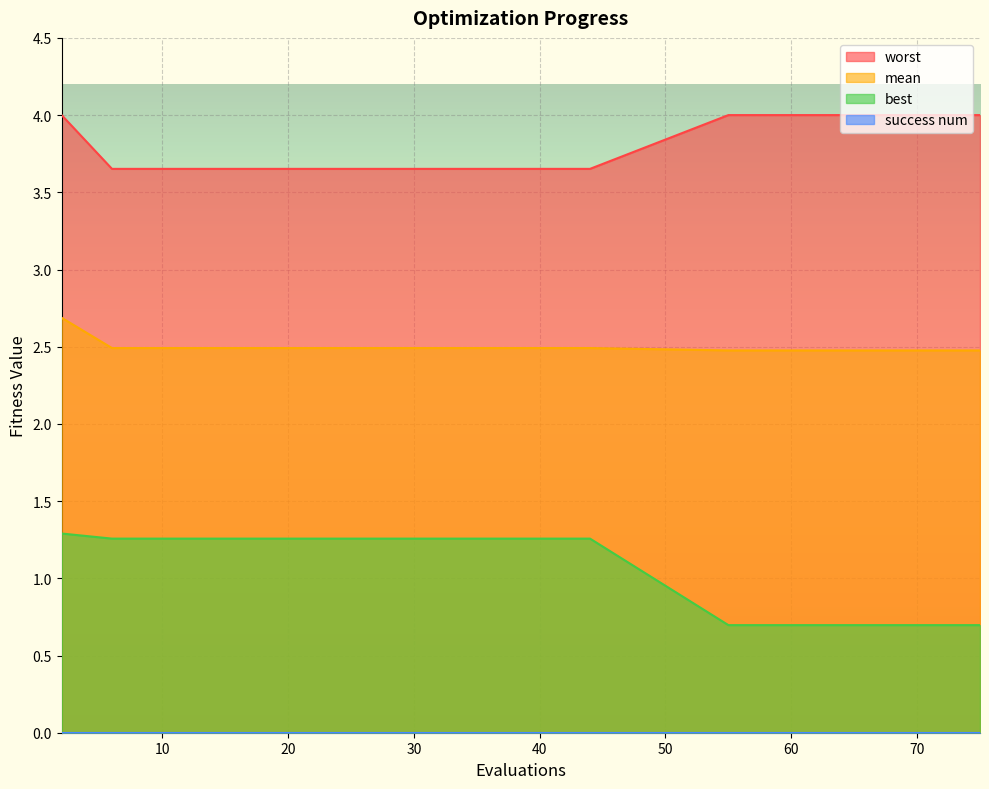

Reading left to right, extract all data points from this chart.

mean: 2=2.7	6=2.5	10=2.5	16=2.5	22=2.5	30=2.5	38=2.5	44=2.5	55=2.5	61=2.5	65=2.5	71=2.5	74=2.5	75=2.5	75=2.5
best: 2=1.3	6=1.3	10=1.3	16=1.3	22=1.3	30=1.3	38=1.3	44=1.3	55=0.7	61=0.7	65=0.7	71=0.7	74=0.7	75=0.7	75=0.7
worst: 2=4.0	6=3.7	10=3.7	16=3.7	22=3.7	30=3.7	38=3.7	44=3.7	55=4.0	61=4.0	65=4.0	71=4.0	74=4.0	75=4.0	75=4.0